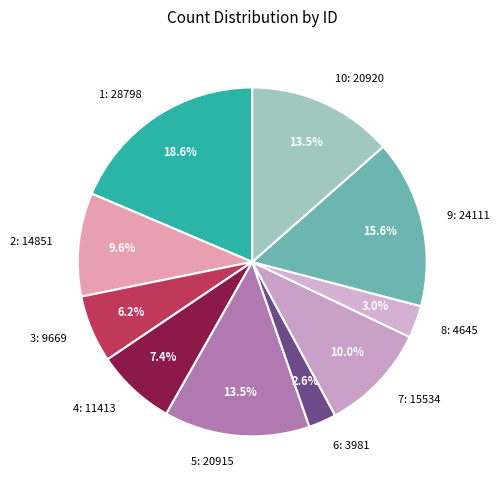

Do 7: 15534 and 9: 24111 together represent more than half of the pie?

No